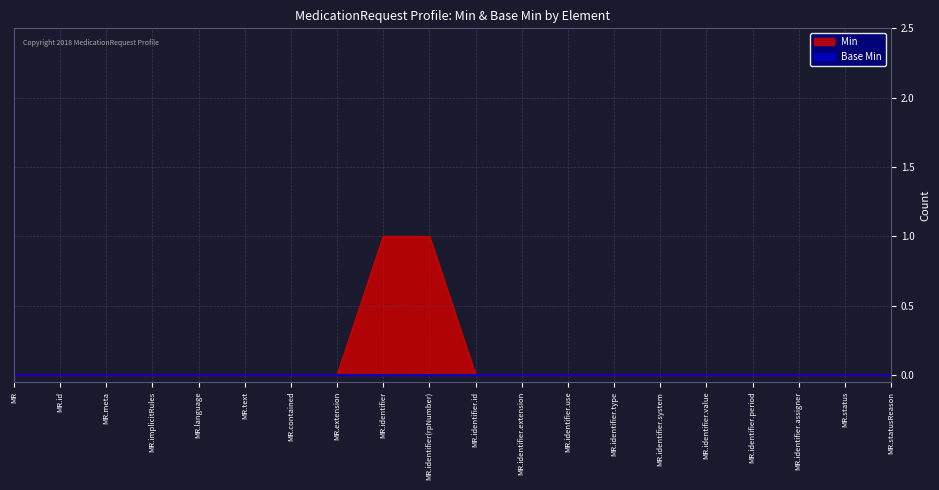

Does the chart display data point markers on the line(s)?

No